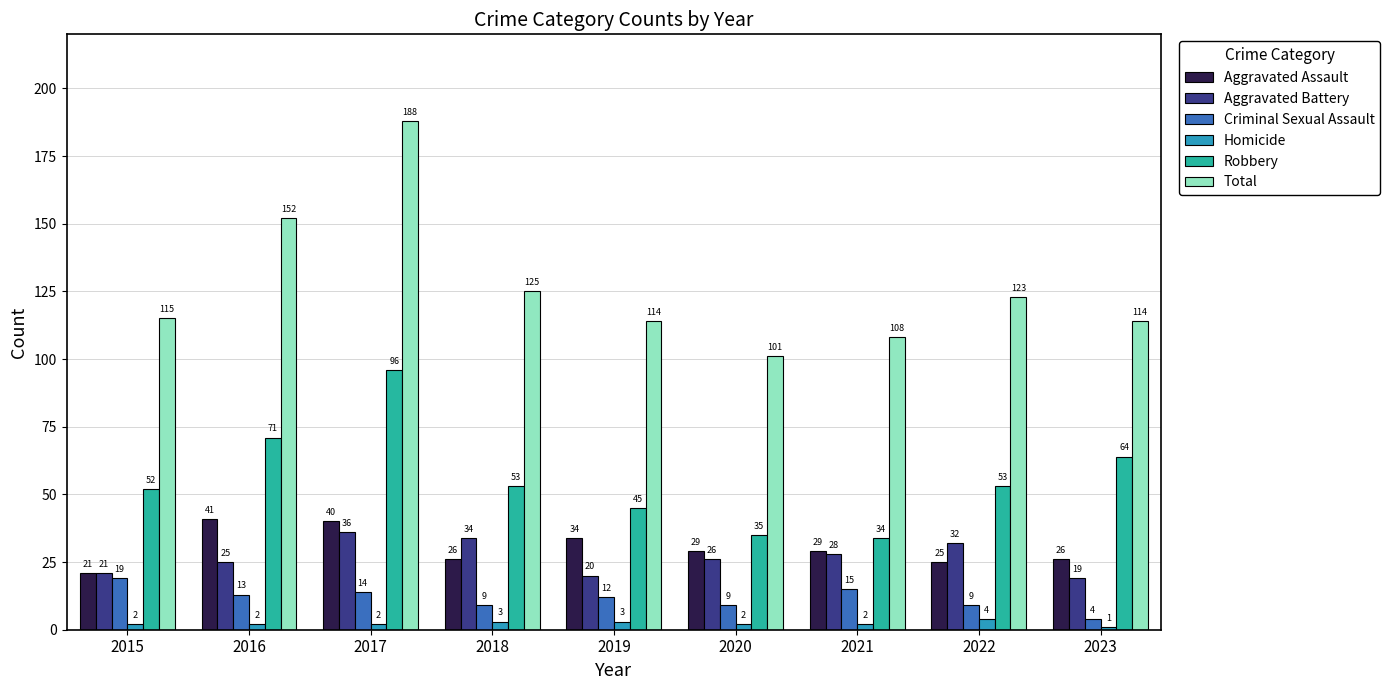

At how many categories does at least one series exceed 163?

1